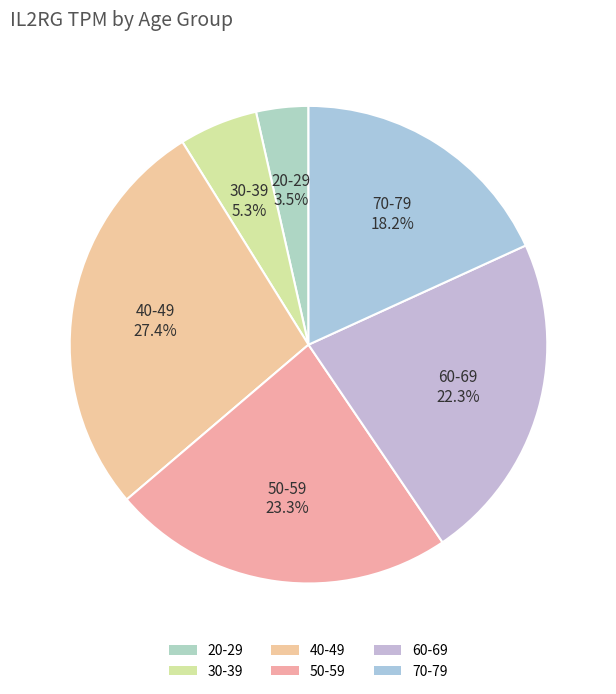

What is the ratio of the value at 50-59 to the value at 30-39?

4.4